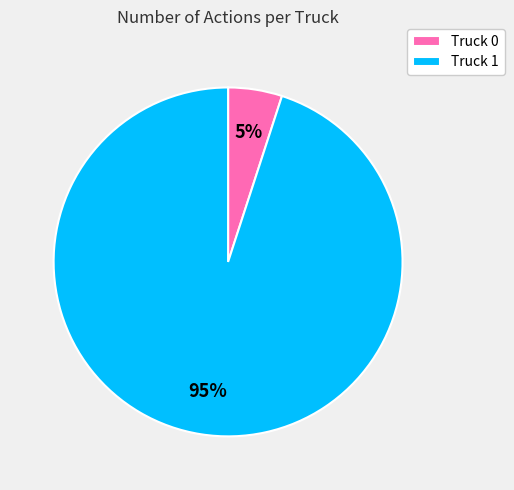

How many slices are in this pie chart?

2